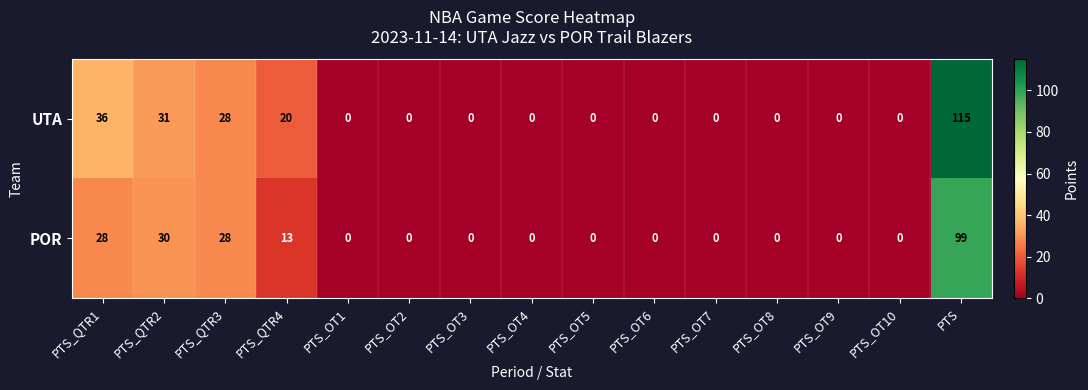

How many series are shown in this chart?

2